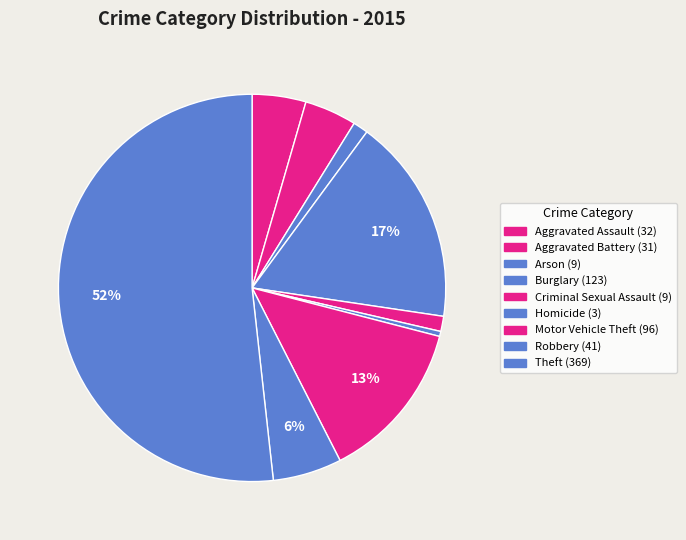

Rank the categories by value from lowest to highest.

Homicide, Arson, Criminal Sexual Assault, Aggravated Battery, Aggravated Assault, Robbery, Motor Vehicle Theft, Burglary, Theft